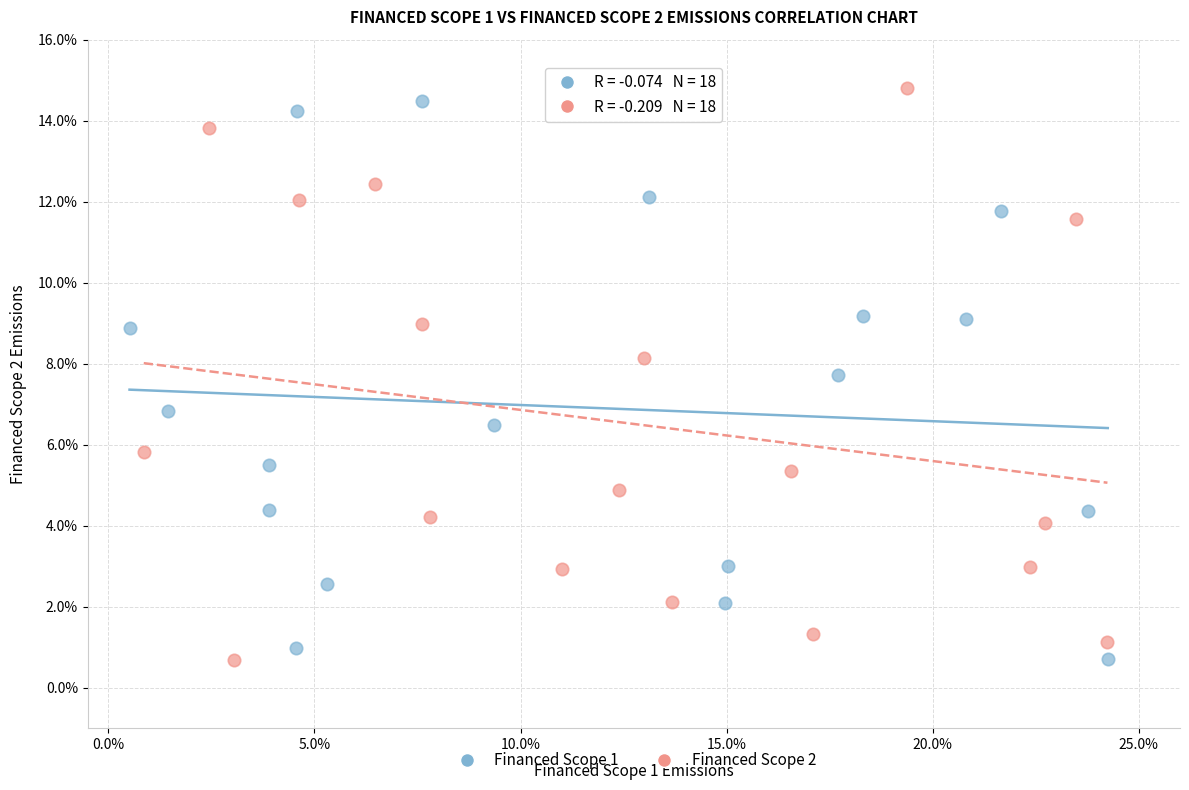

Which series reaches the maximum Y coordinate?

Financed Scope 2